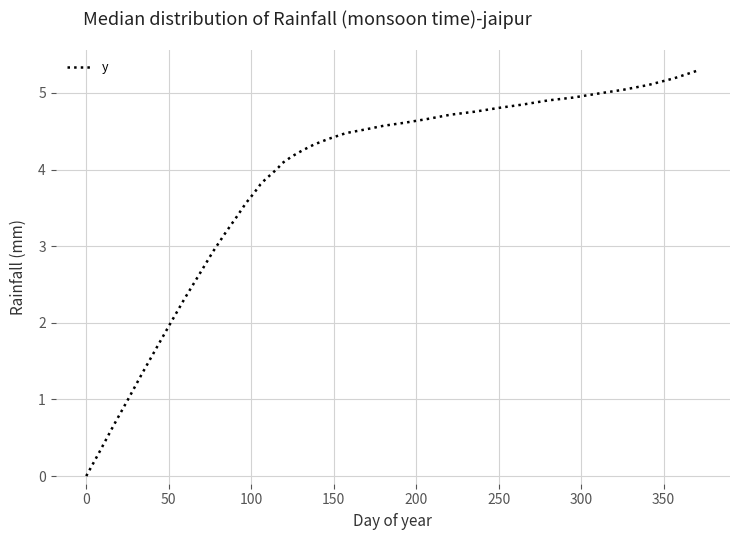

Count the number of data series in this chart.

1